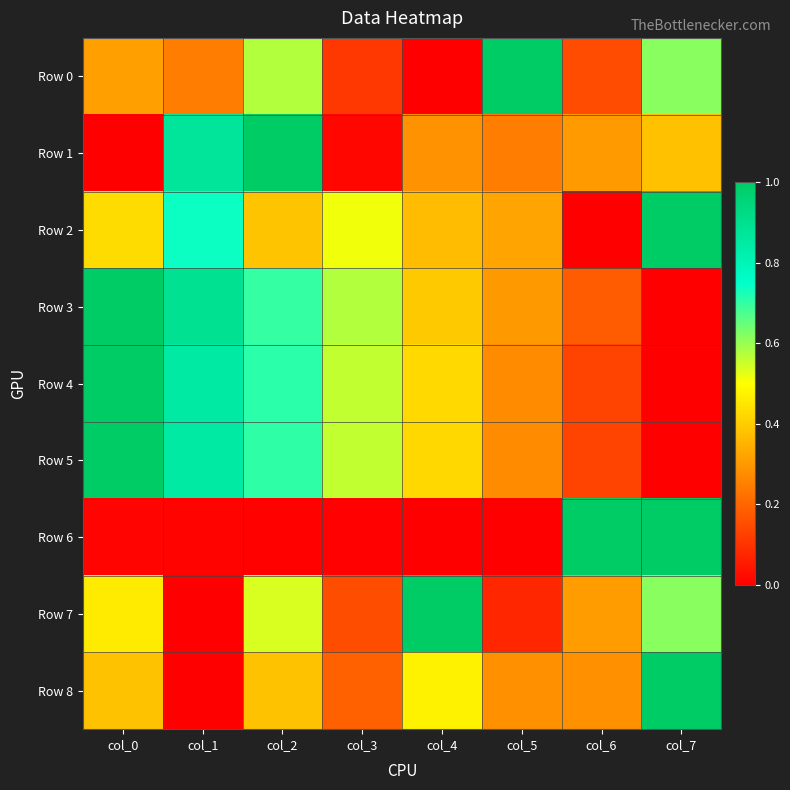

Which has a higher value, col_1 or col_3?

col_1